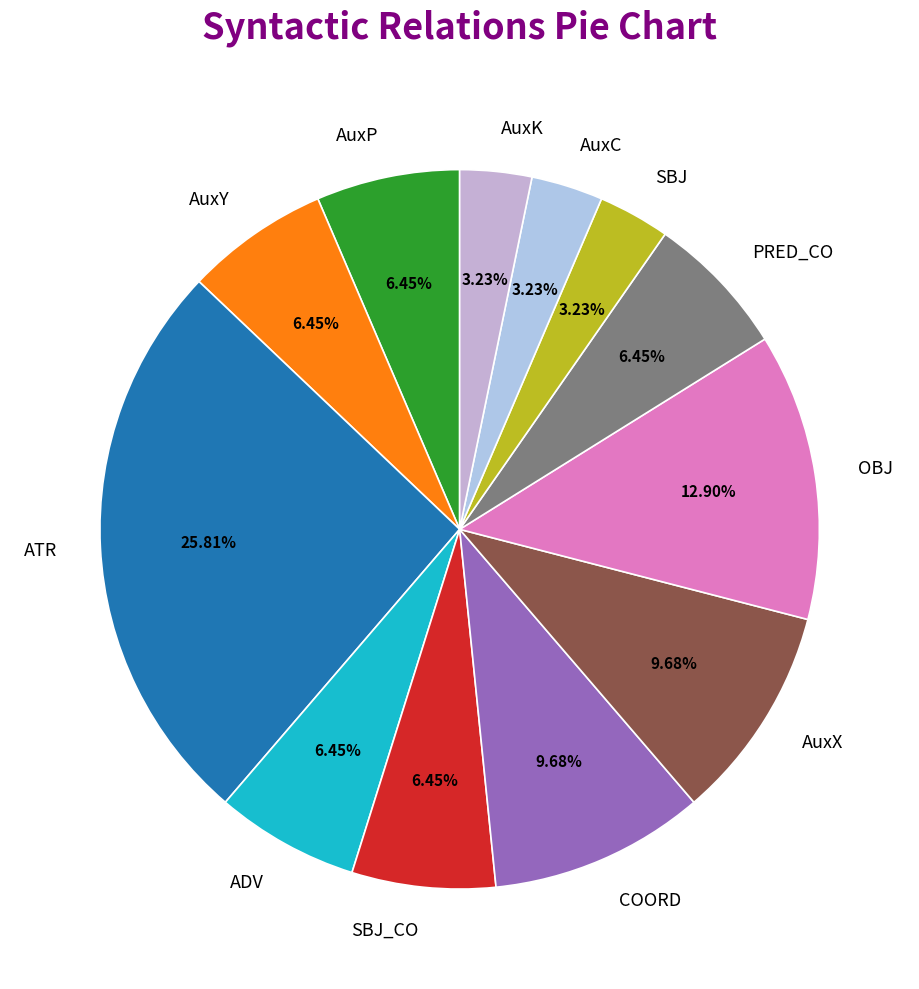

What portion of the pie excludes AuxK?

96.8%